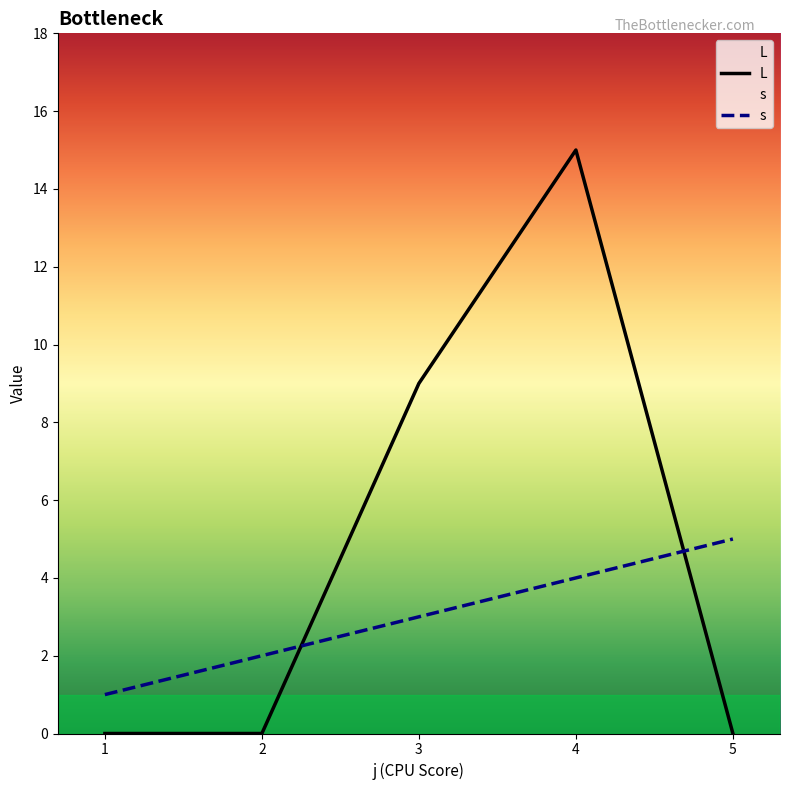

Where is the first local maximum for L?

4